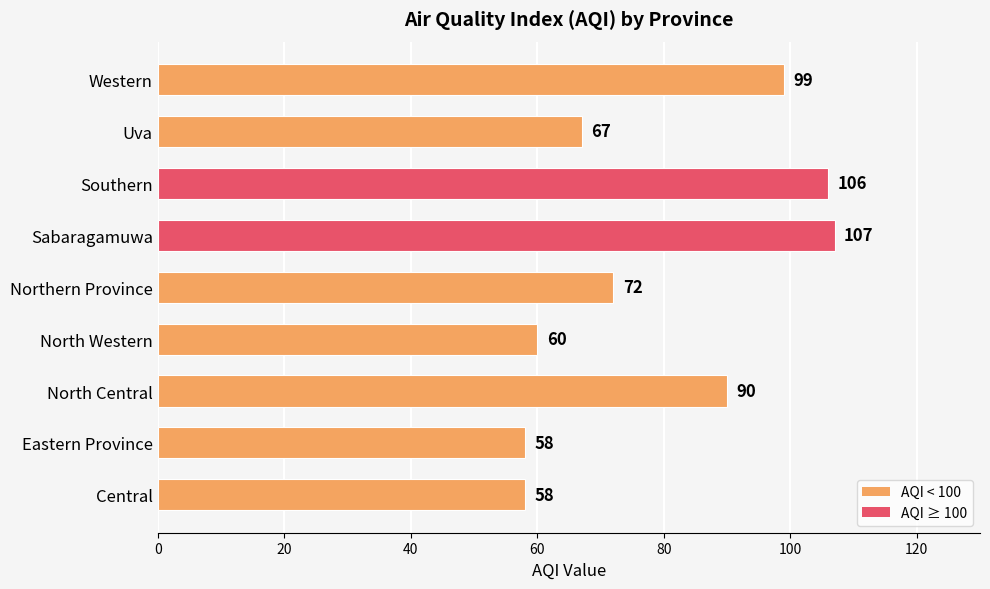

How many data points does each series have?

9